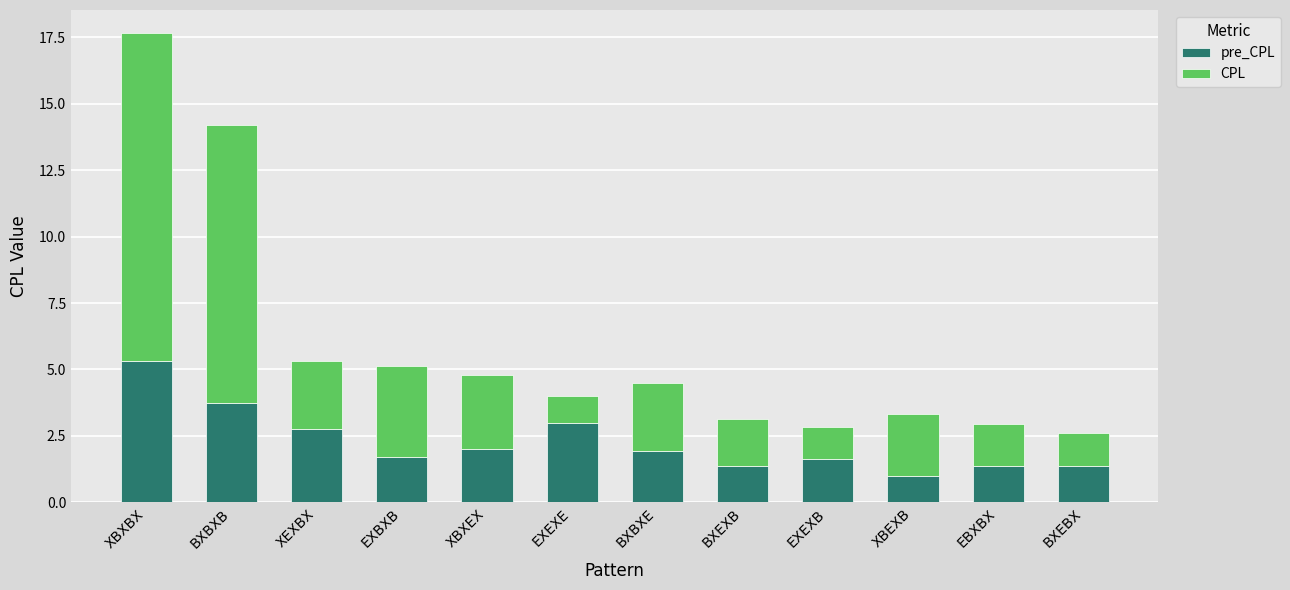

At which category is the sum across all series the highest?

XBXBX